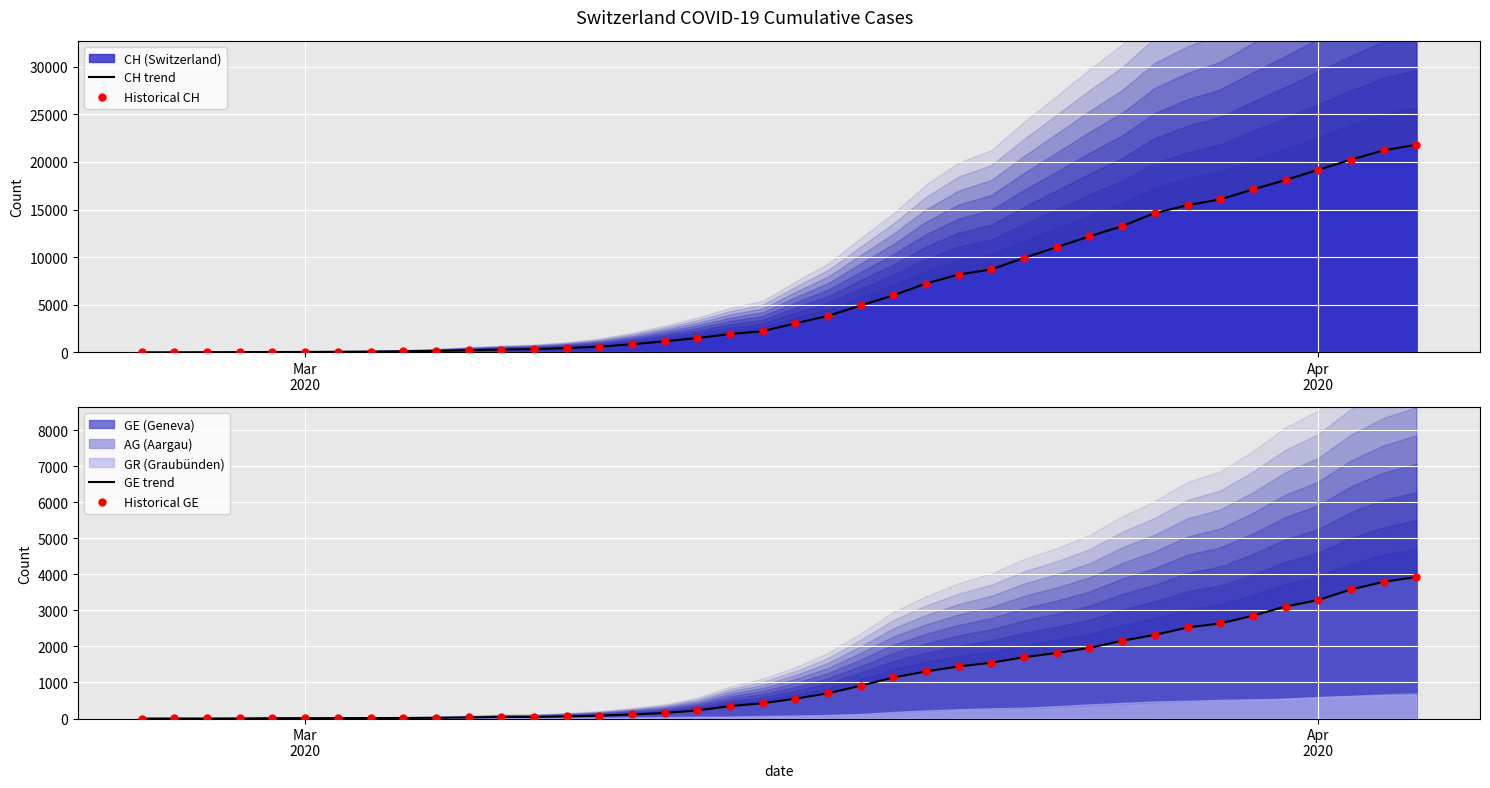

At how many categories does at least one series exceed 1087?

24